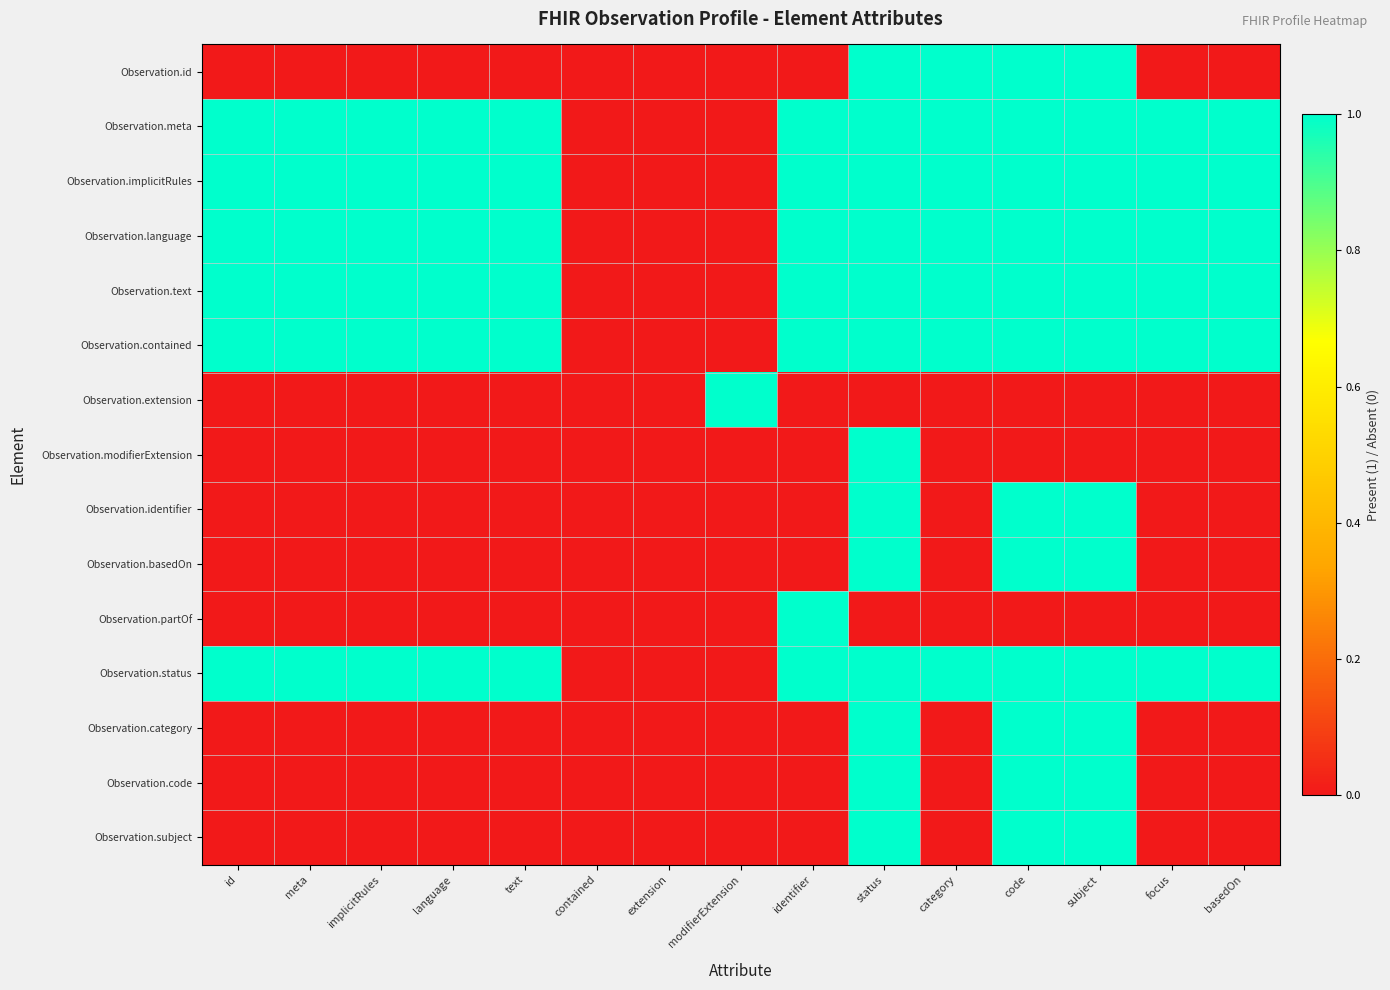

At which category is the sum across all series the highest?

status